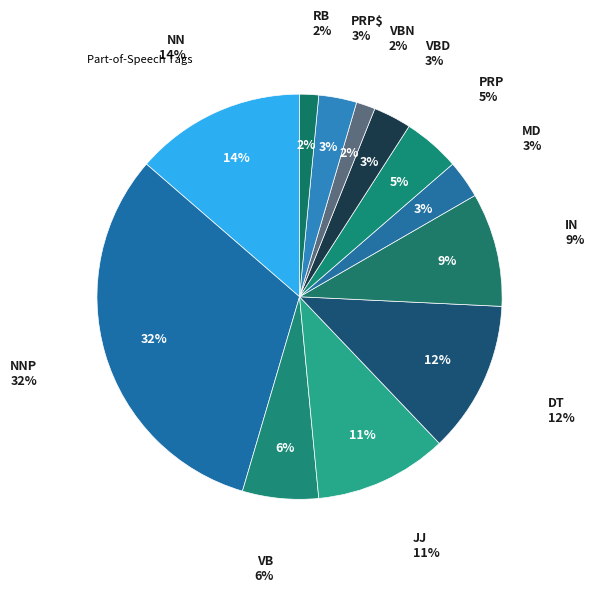

What percentage is the IN slice, to the nearest percent?

9%